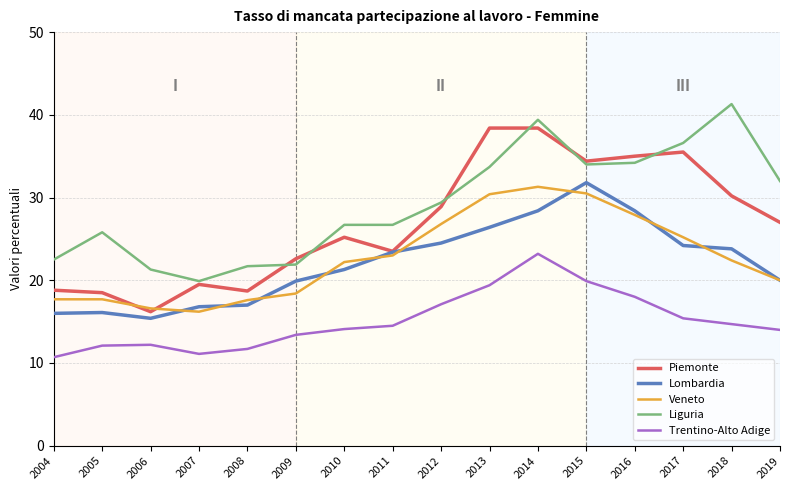

True or false: Trentino-Alto Adige and Veneto cross at least once.

False